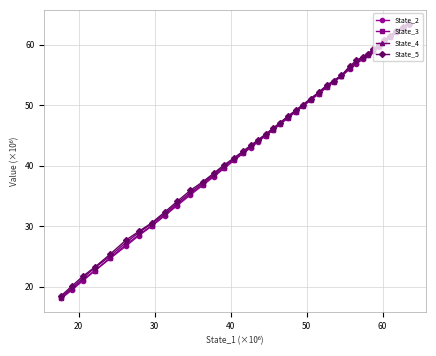

True or false: State_2 has more than 0 interior local peaks.

False